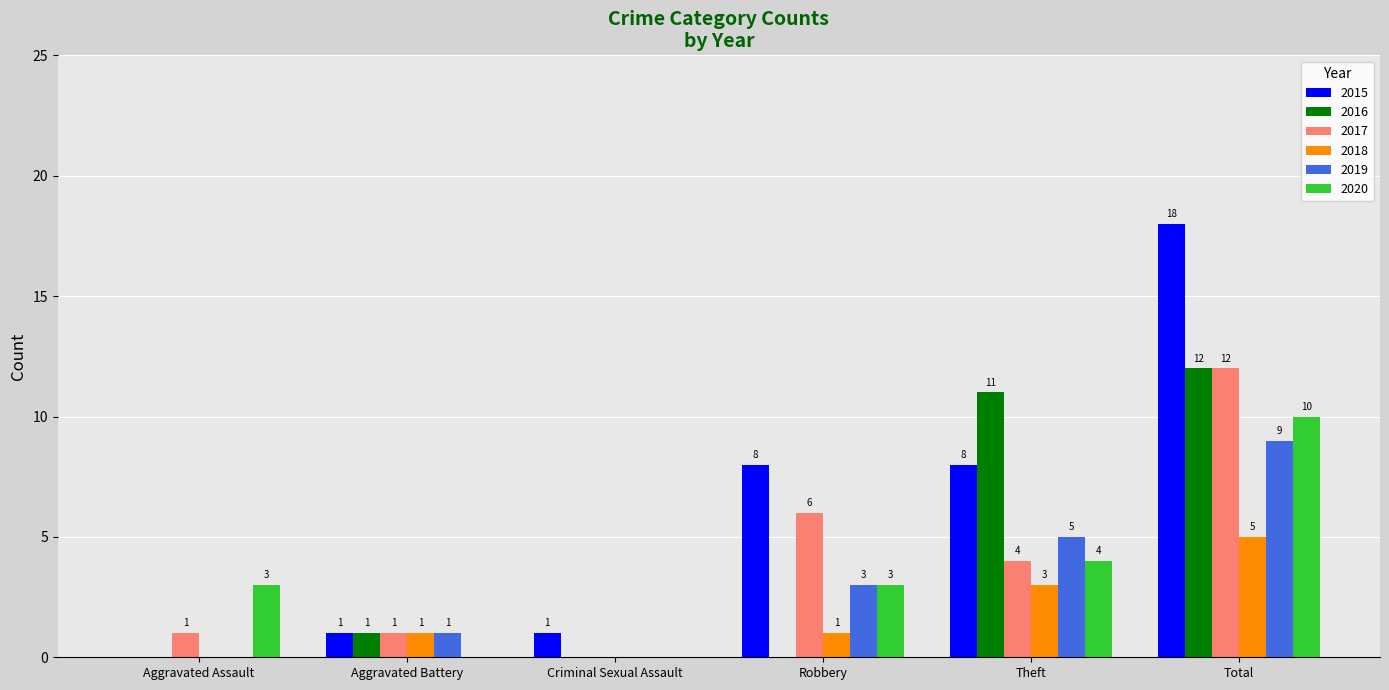

What is the maximum value for 2018?

5